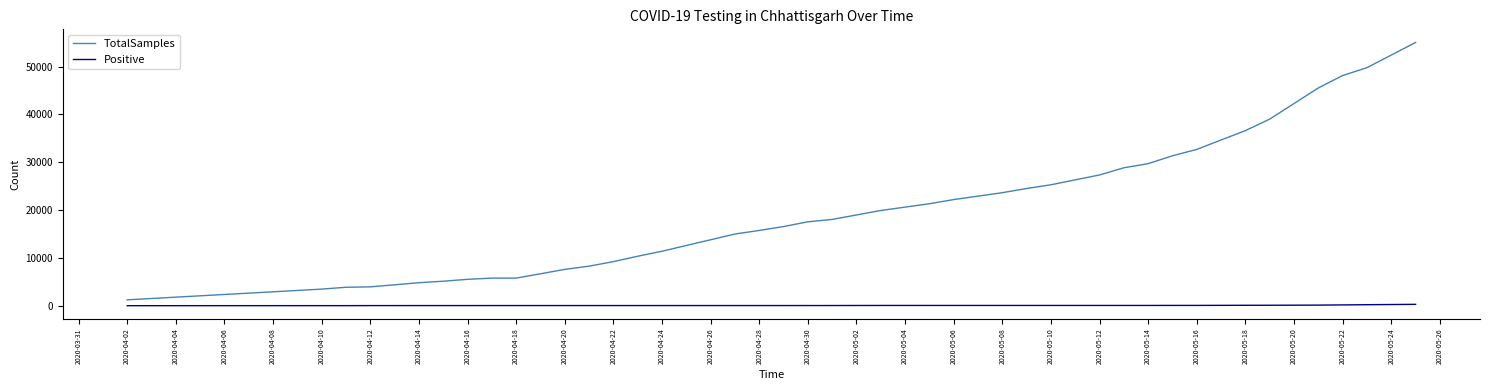

What are all the series names shown in the legend?

TotalSamples, Positive